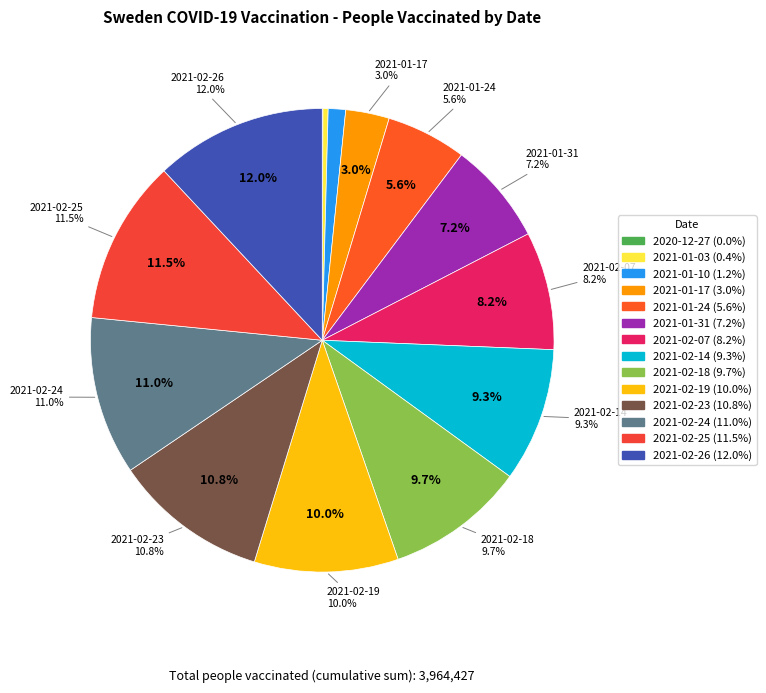

Does any single category account for the majority?

No